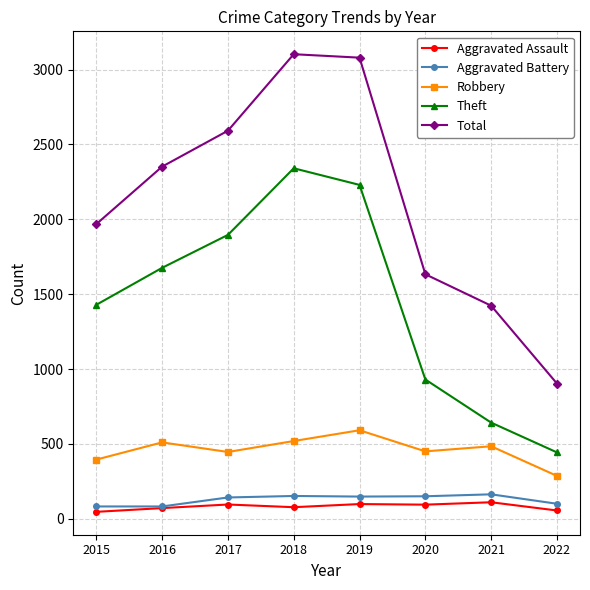

What is the sum of all Theft values?

11587